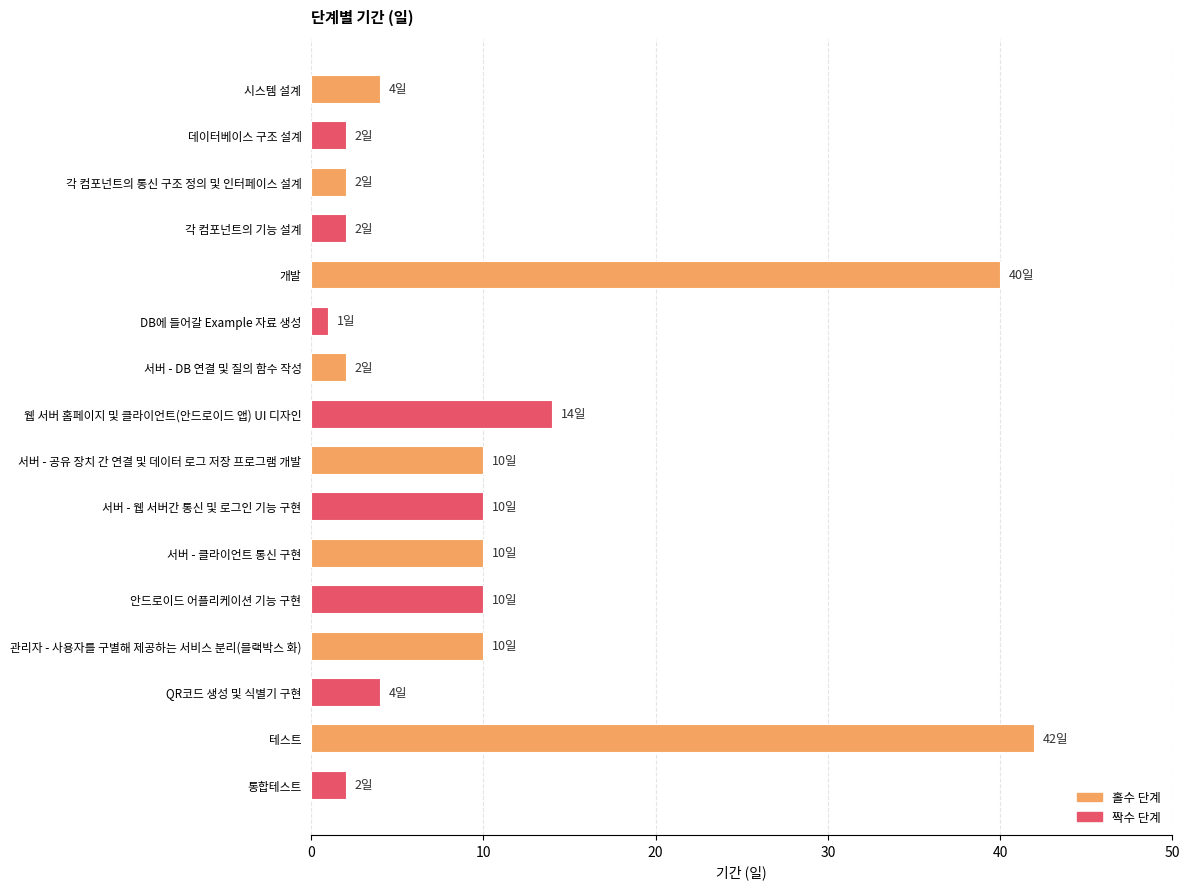

What is the sum of all values?

165